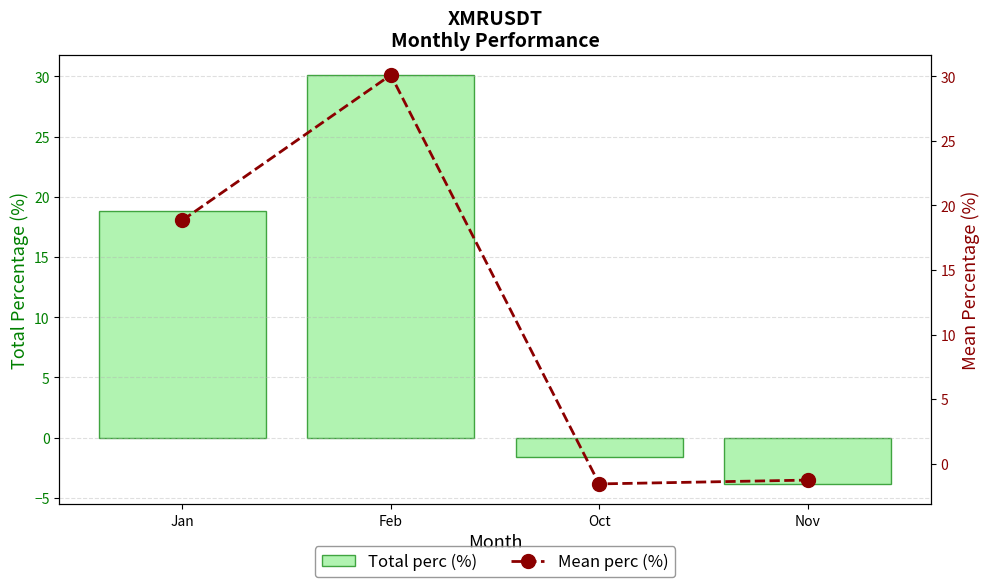

What is the difference between the Total perc (%) values at Oct and Nov?

2.3